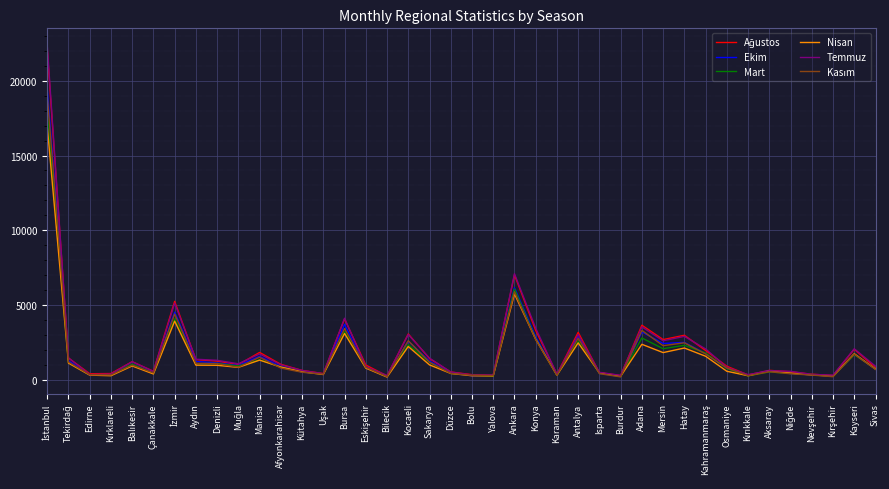

At which label is Temmuz closest to 11339?

Ankara